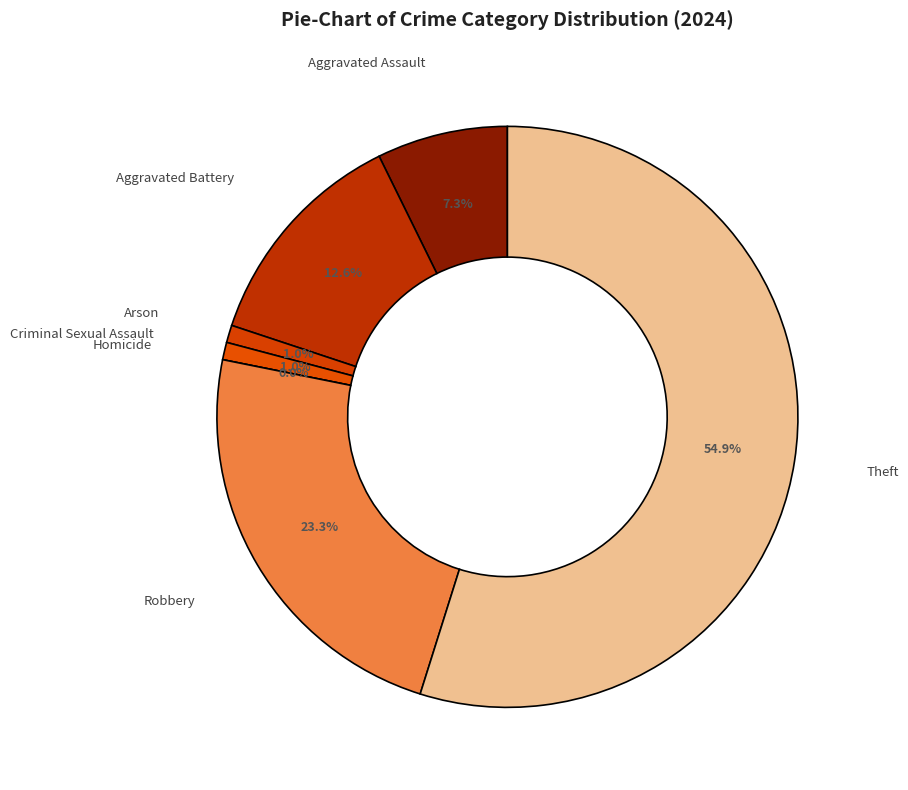

Is it true that Homicide is 0% of the pie?

True